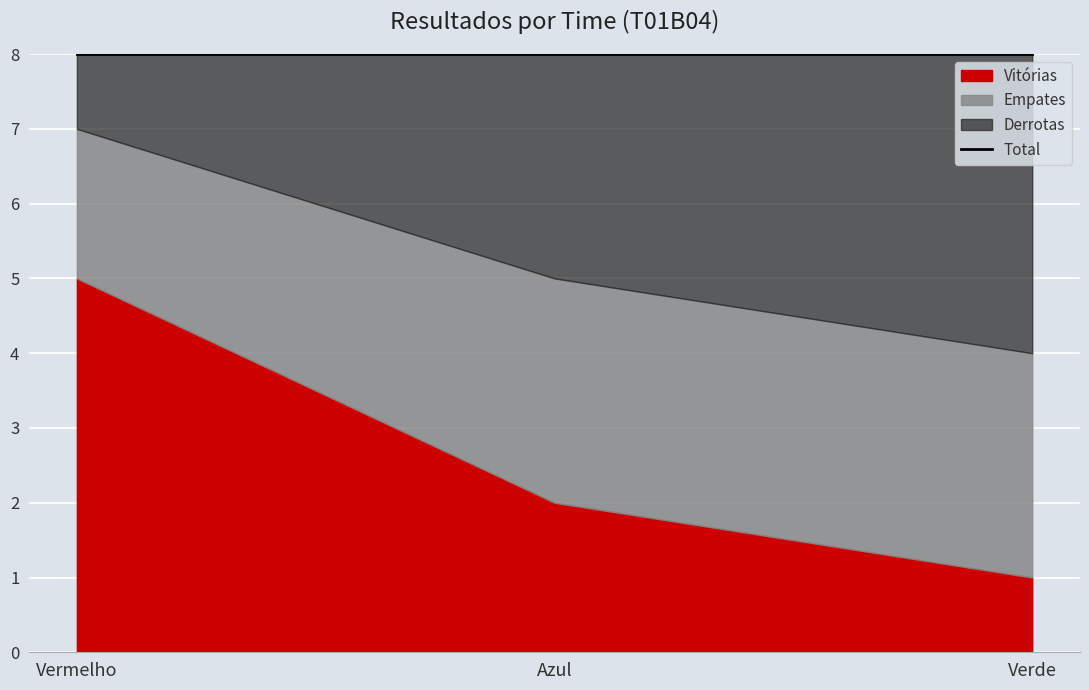

How many values in the Vitórias series exceed 2?

1